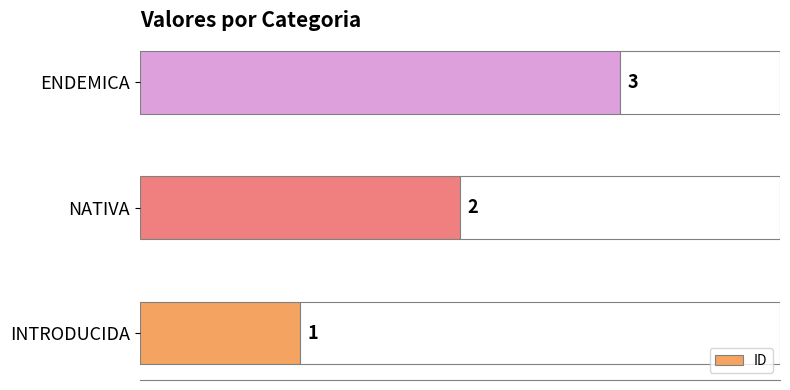

What is the label of the 1st bar from the right?

ENDEMICA